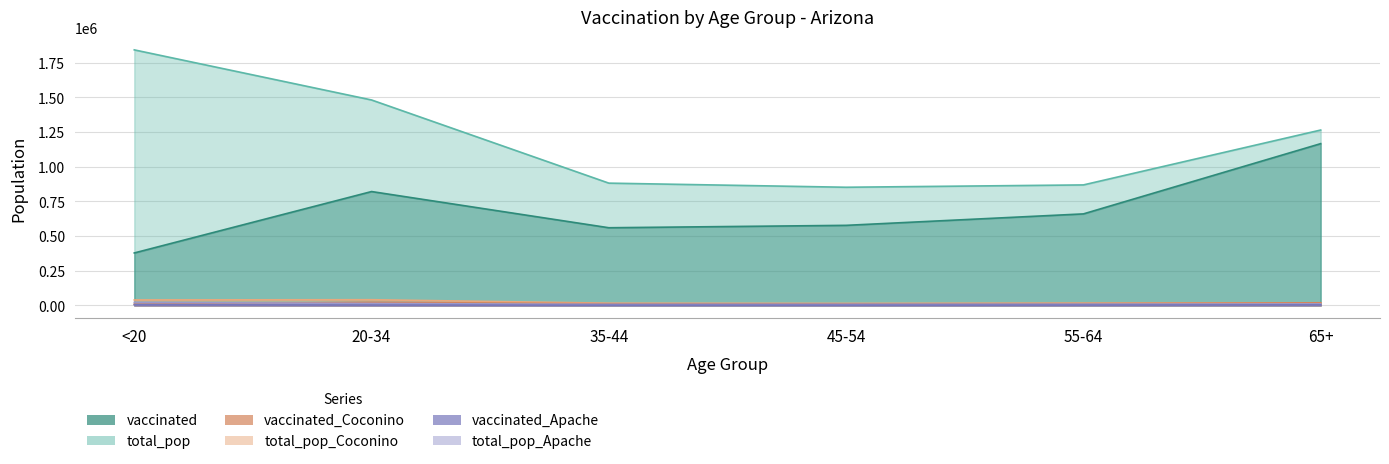

How many interior local valleys does the total_pop series have?

1